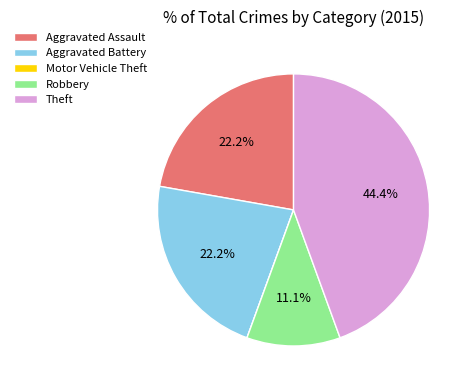

To the nearest percent, what percentage of the pie is Theft?

44%